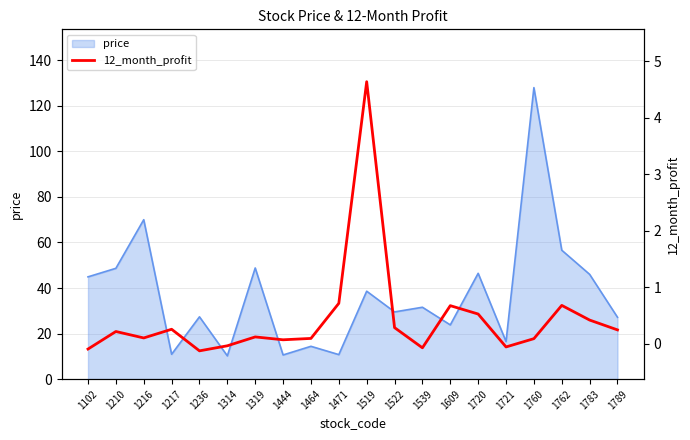

What is the smallest value displayed?

-0.1